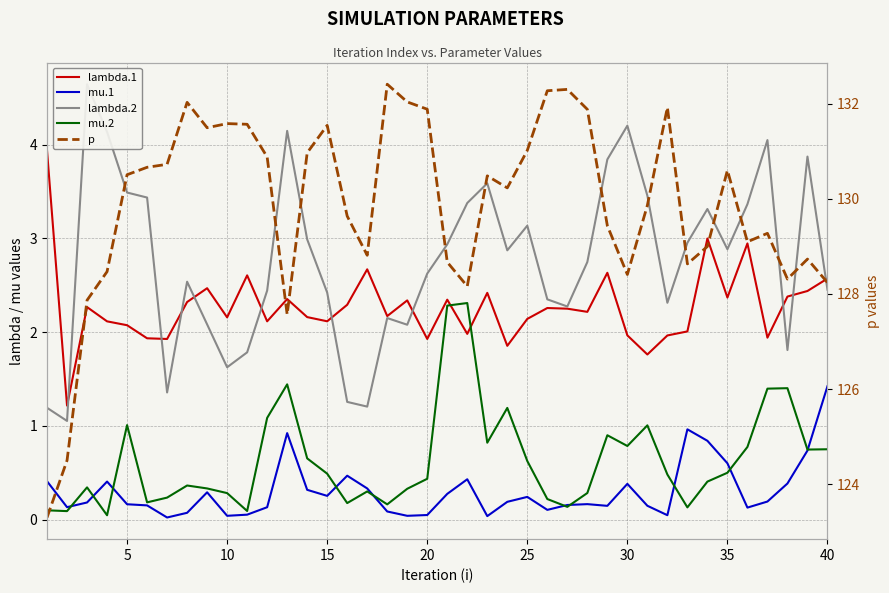

Which has a higher value, 19 or 35?

35